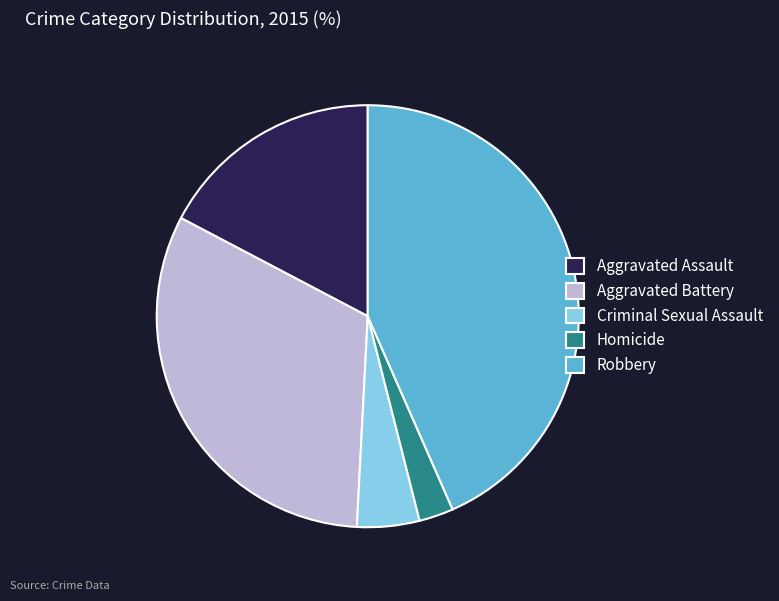

Which has a higher value, Aggravated Battery or Criminal Sexual Assault?

Aggravated Battery